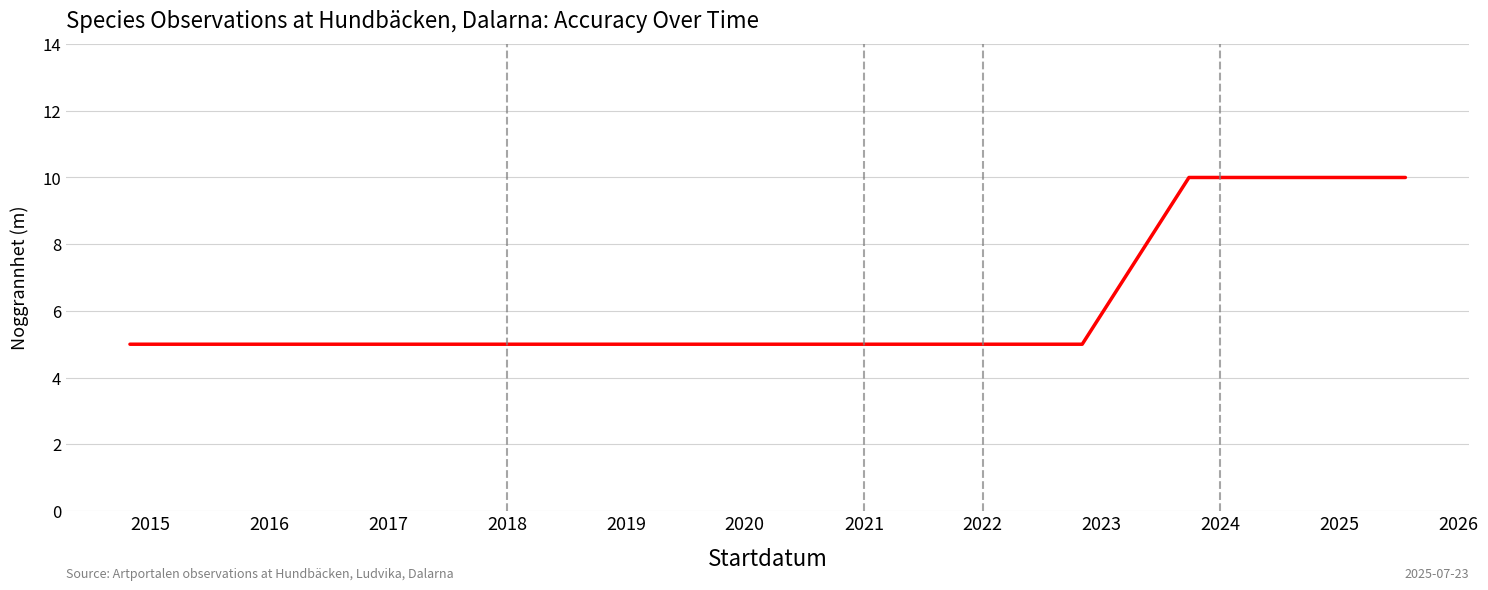

Reading right to left, what are all the values shown in this chart?

10	10	10	10	10	10	10	10	5	5	5	5	5	5	5	5	5	5	5